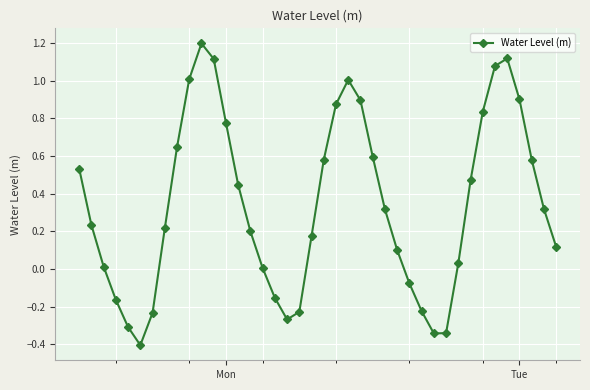

Is this an area chart (filled region under the line)?

No